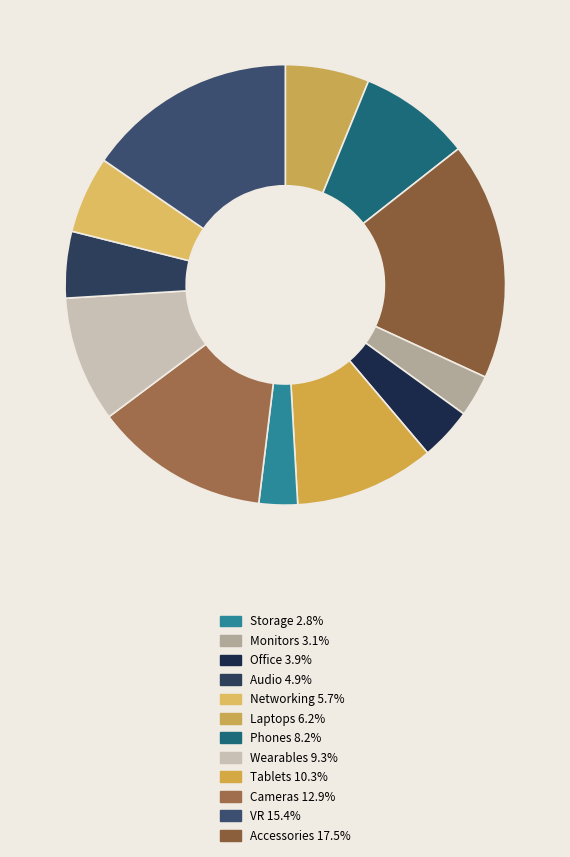

Which slice is the largest?

Accessories